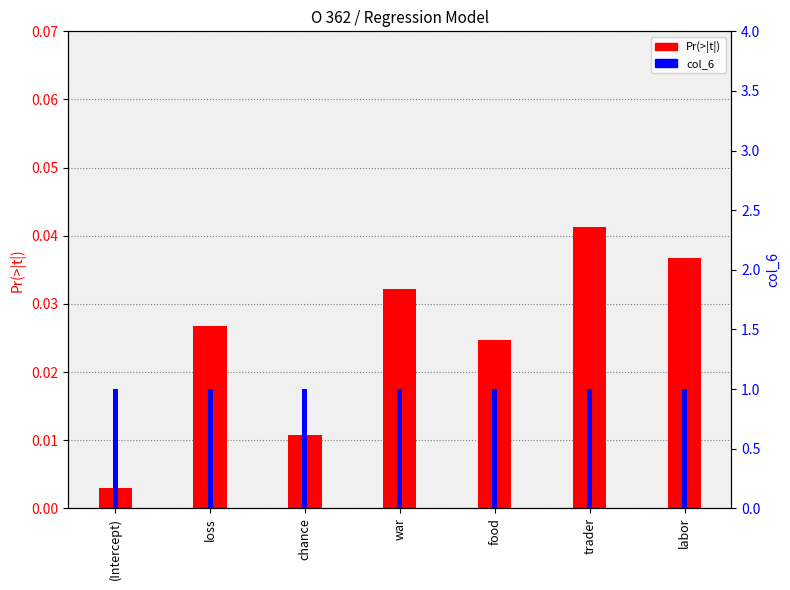

Which series has the largest total across all categories?

col_6